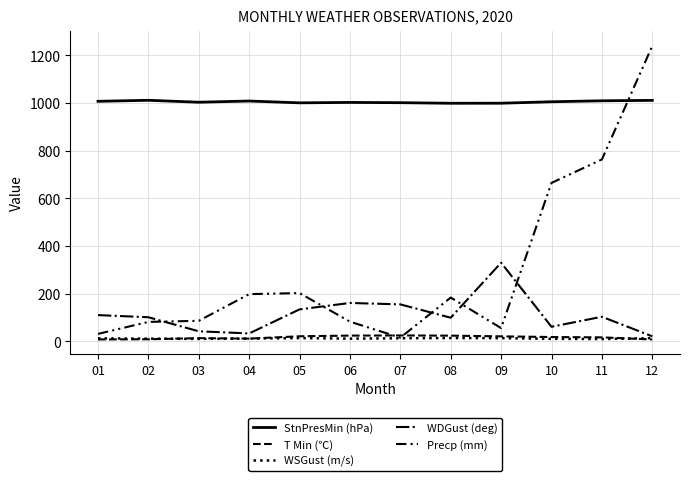

How many categories are shown in the chart?

12